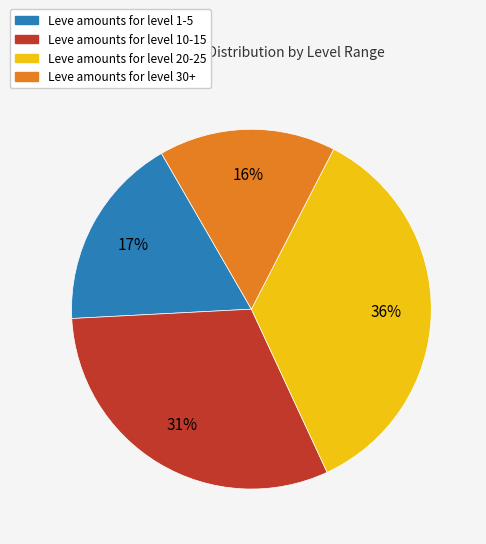

To the nearest percent, what is the difference between the largest and smallest slice percentages?

20%